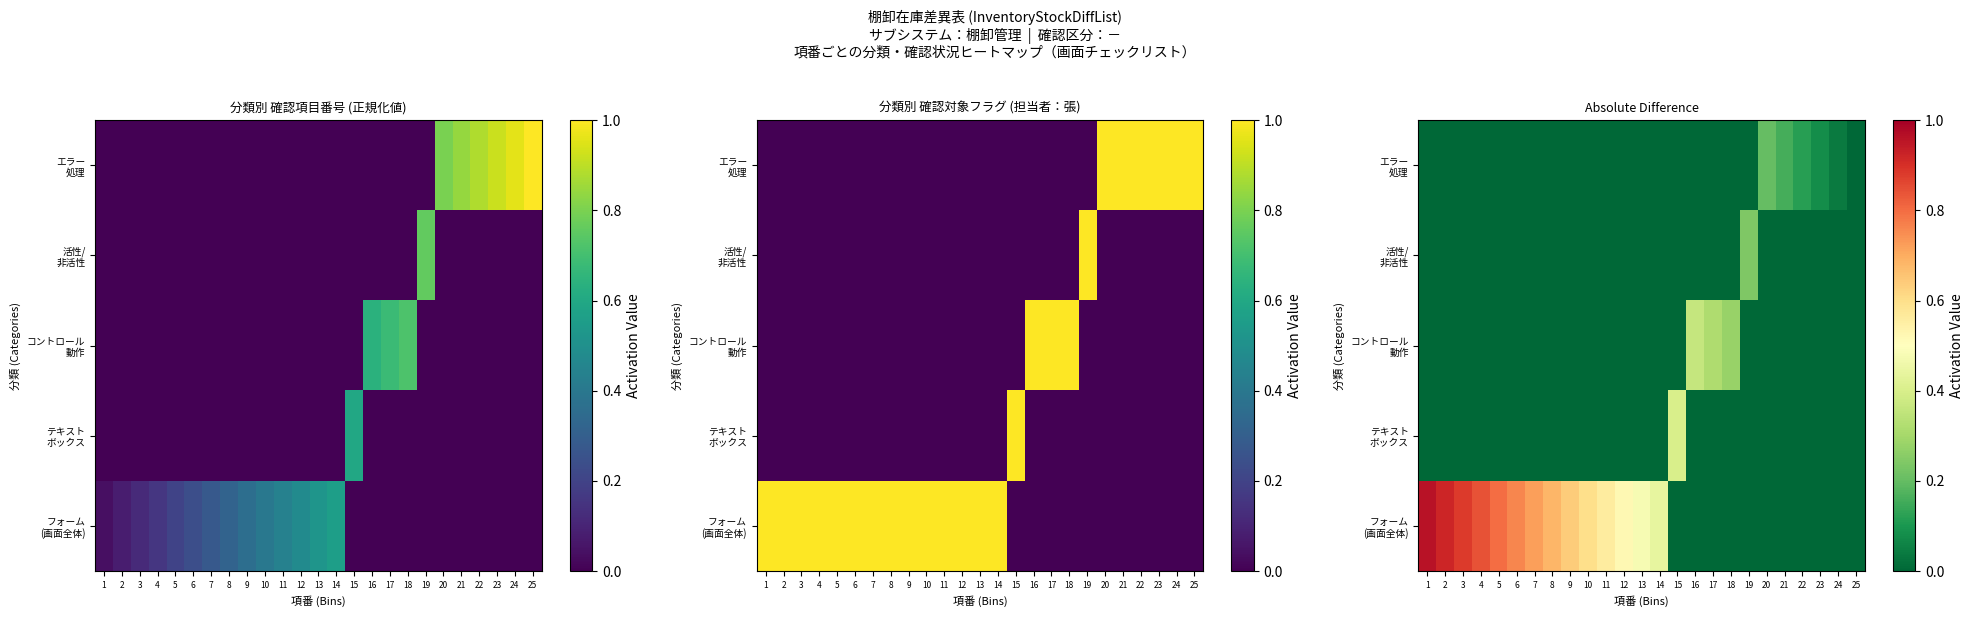

What is the difference between the maximum and minimum values in the フォーム (画面全体) series?

1.0